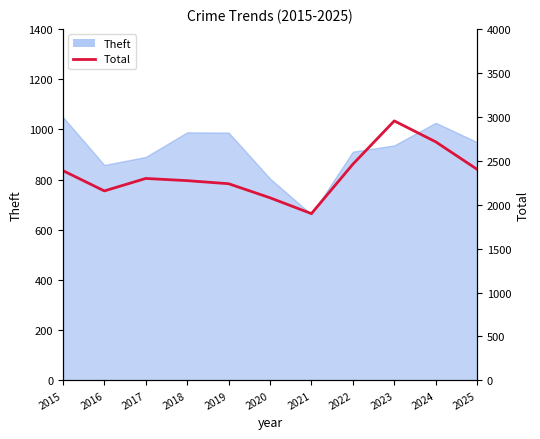

Reading right to left, extract all data points from this chart.

2402	2715	2953	2460	1898	2078	2238	2273	2298	2156	2387